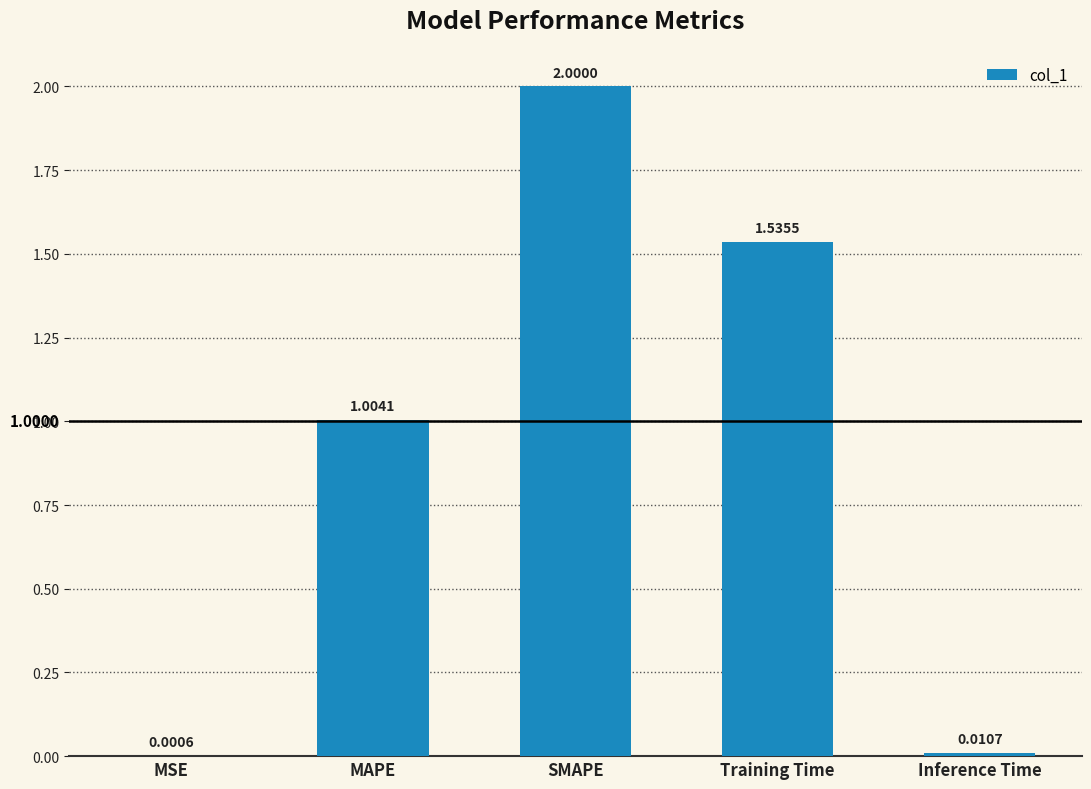

How many data points does each series have?

5